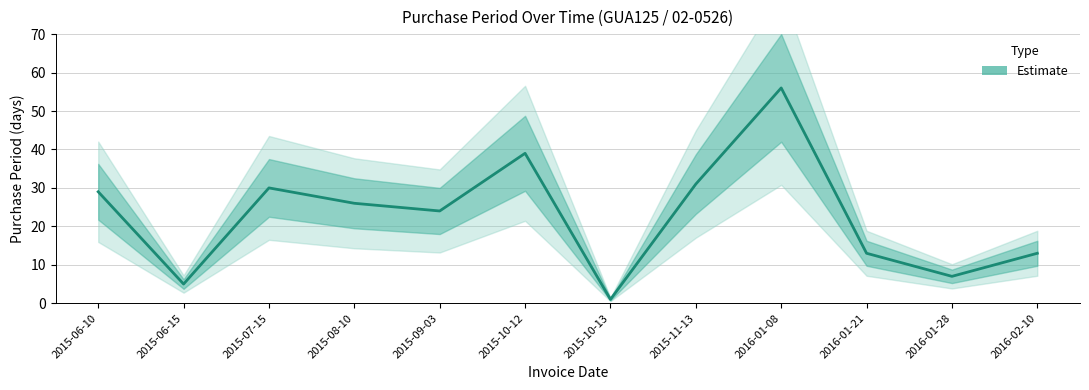

Where does the data first go above 26?

2015-06-10